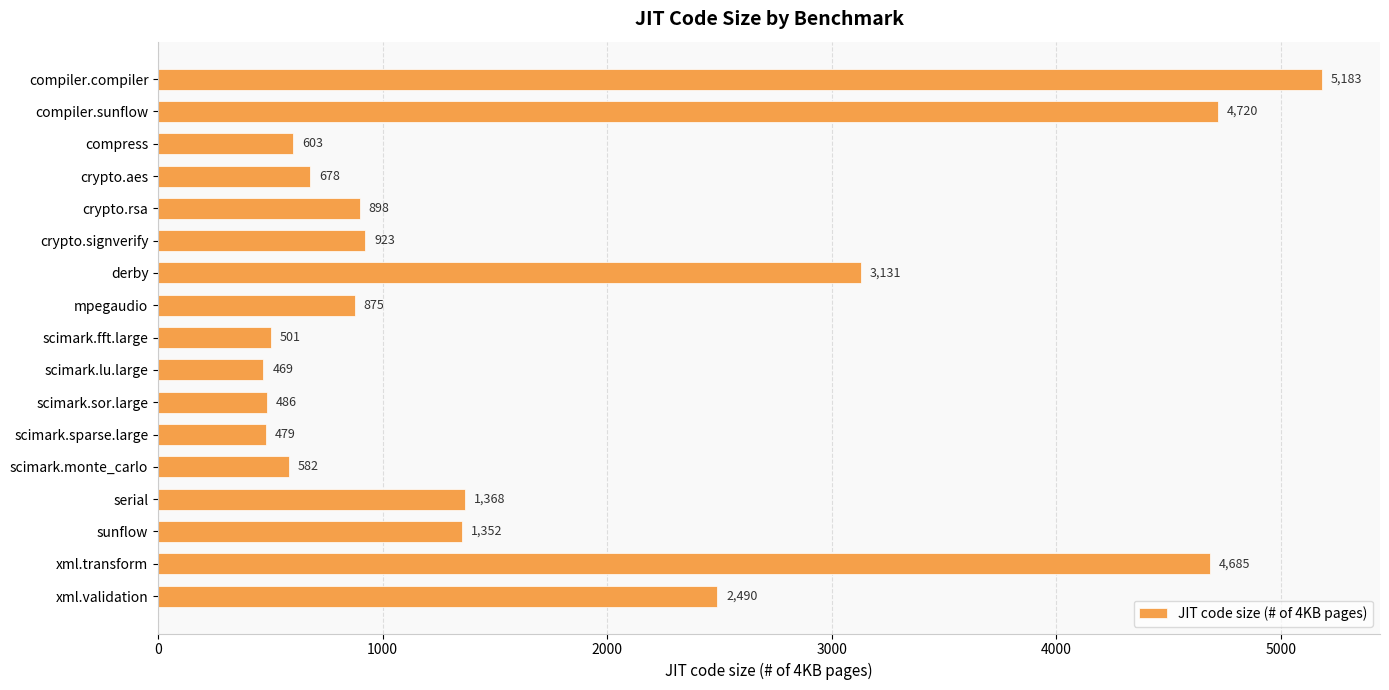

List the labels in order of value, smallest first.

scimark.lu.large, scimark.sparse.large, scimark.sor.large, scimark.fft.large, scimark.monte_carlo, compress, crypto.aes, mpegaudio, crypto.rsa, crypto.signverify, sunflow, serial, xml.validation, derby, xml.transform, compiler.sunflow, compiler.compiler